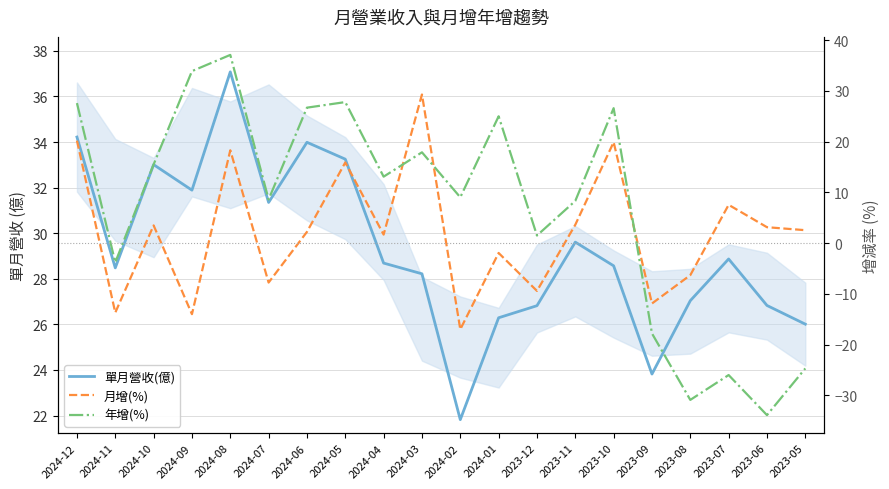

At how many categories does at least one series exceed -8?

20